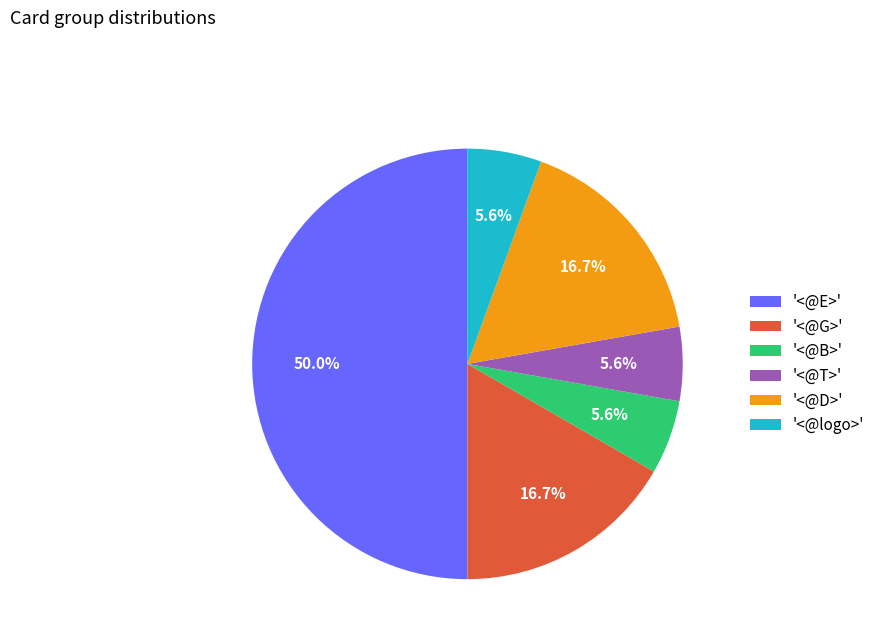

Between '<@logo>' and '<@E>', which is larger?

'<@E>'